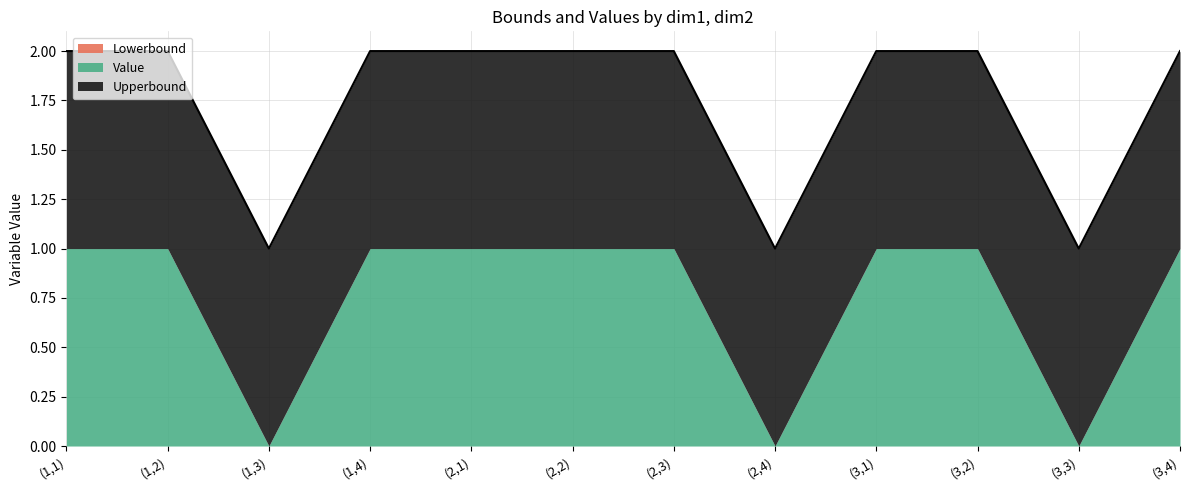

At dim2=3, list the series in order from largest to smallest.

Upperbound, Lowerbound, Value